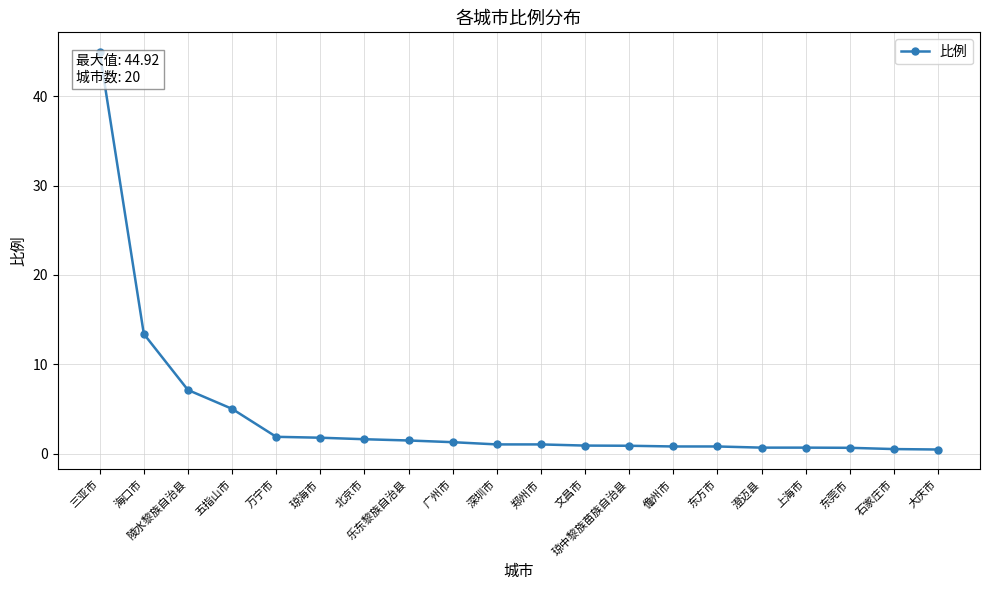

The chart shows a value of 18.4 at 海口市. True or false?

False